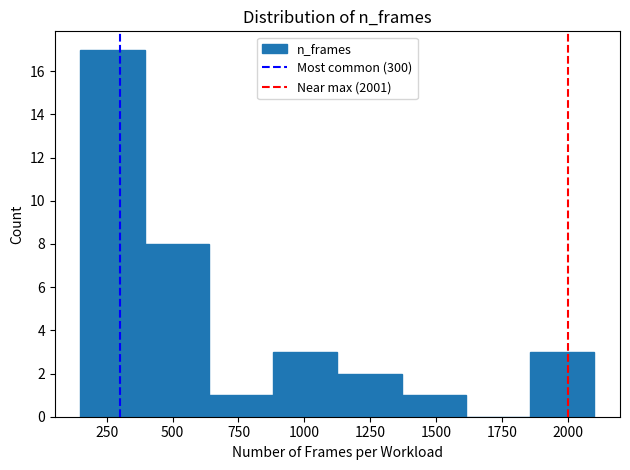

Reading left to right, transcribe this chart: for each bar, give the range it covers on the x-axis and its height. Neither the bar edges nor the heights are printed on the chart, so give them approximately, as read against the axes.

150 to 400: 17
400 to 650: 8
650 to 900: 1
900 to 1150: 3
1150 to 1350: 2
1350 to 1600: 1
1600 to 1850: 0
1850 to 2100: 3